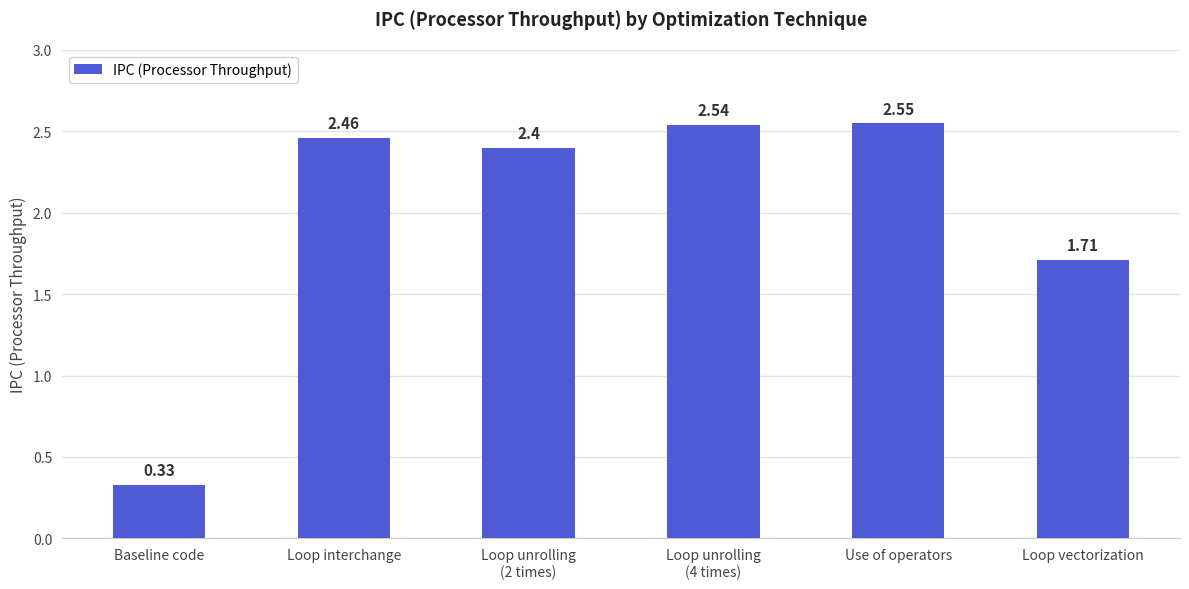

What is the ratio of the value at Loop interchange to the value at Loop vectorization?

1.4